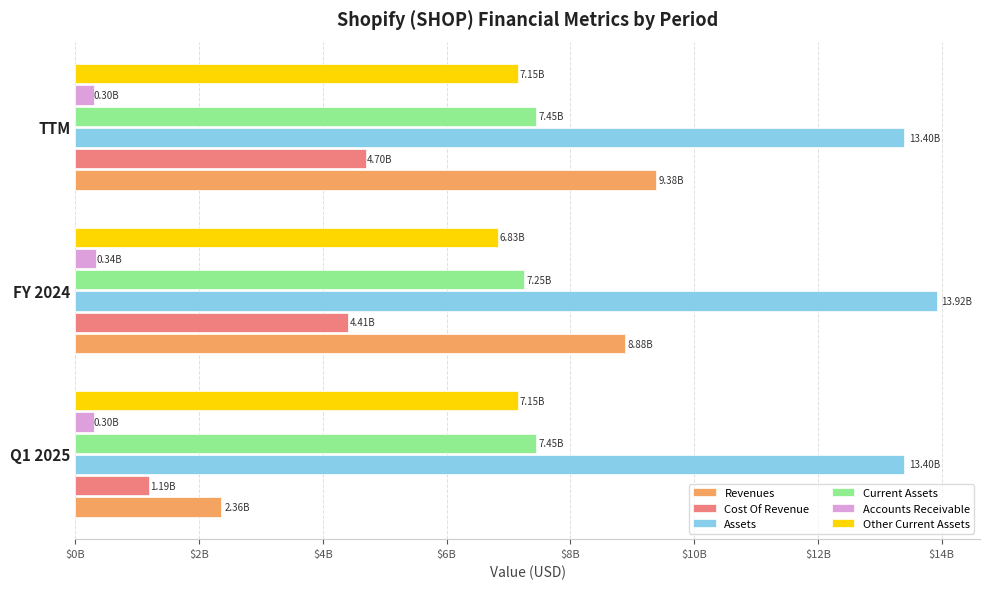

What are all the series names shown in the legend?

Revenues, Cost Of Revenue, Assets, Current Assets, Accounts Receivable, Other Current Assets